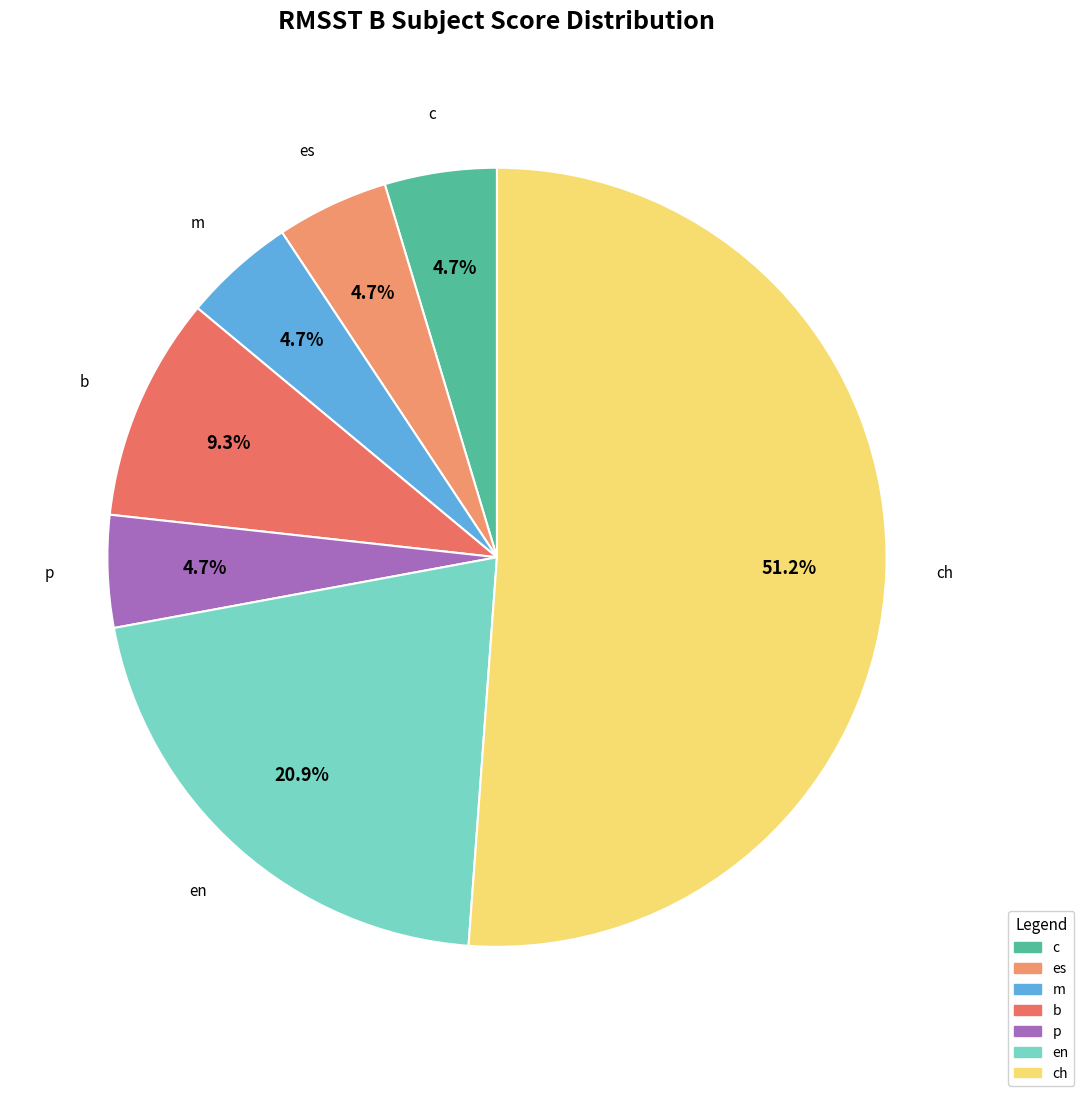

Which category has the biggest portion of the pie?

ch